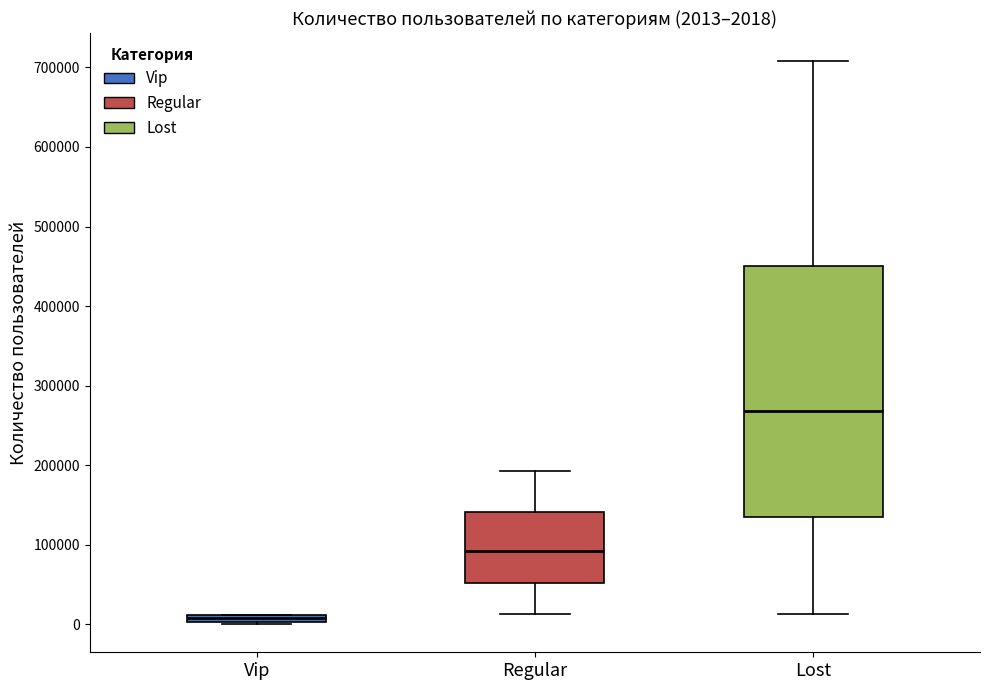

Which box's median line is the lowest?

Vip